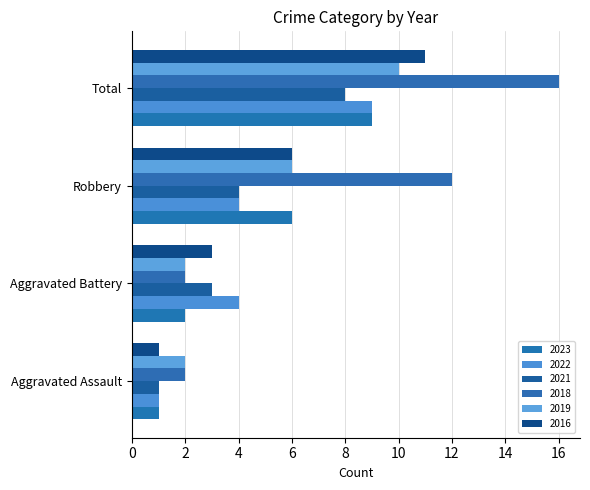

Rank the series at Robbery from highest to lowest value.

2018, 2023, 2019, 2016, 2022, 2021